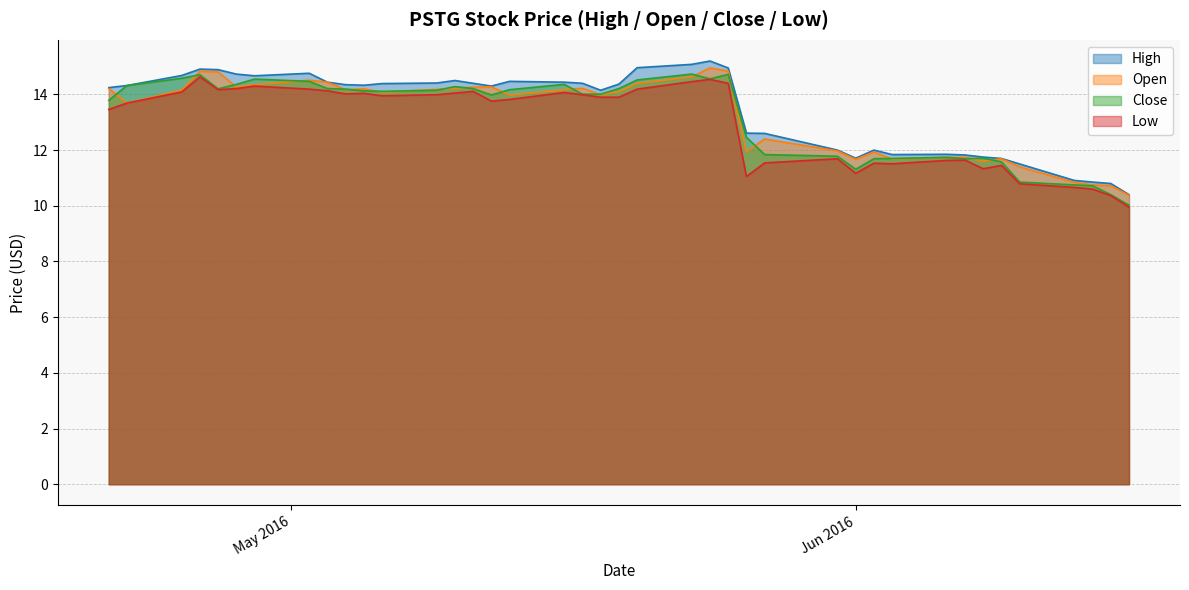

Which series changed the most between 2016-04-25 and 2016-05-19?

close